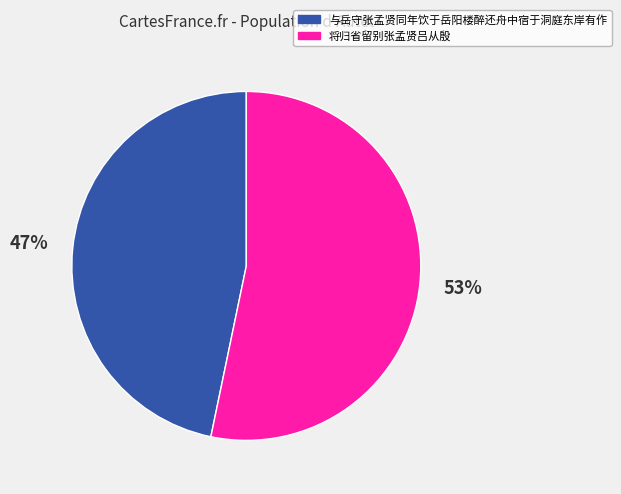

How many segments does this pie chart have?

2